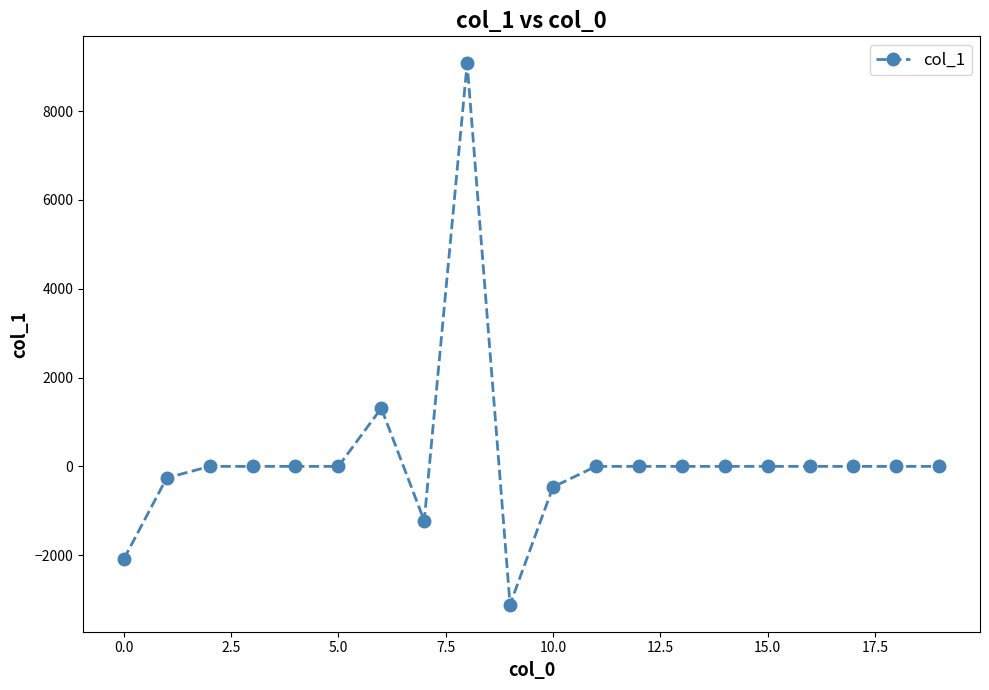

Does the chart have visible grid lines?

No